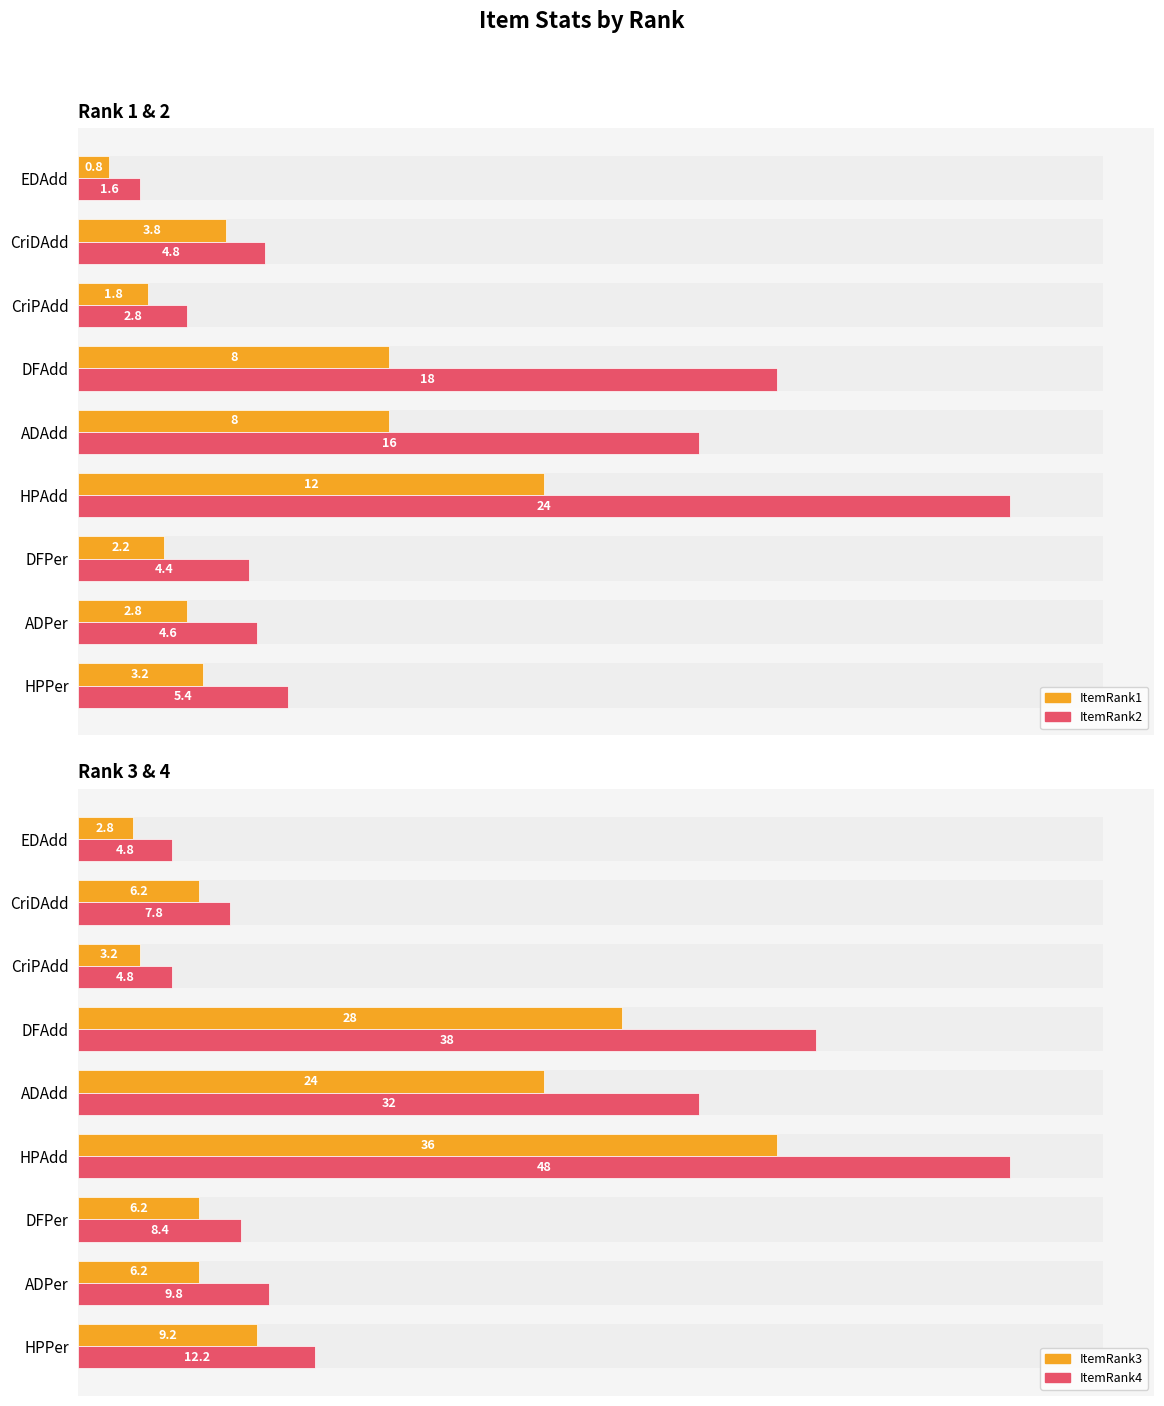

Rank the series at ADPer from lowest to highest value.

ItemRank1, ItemRank2, ItemRank3, ItemRank4